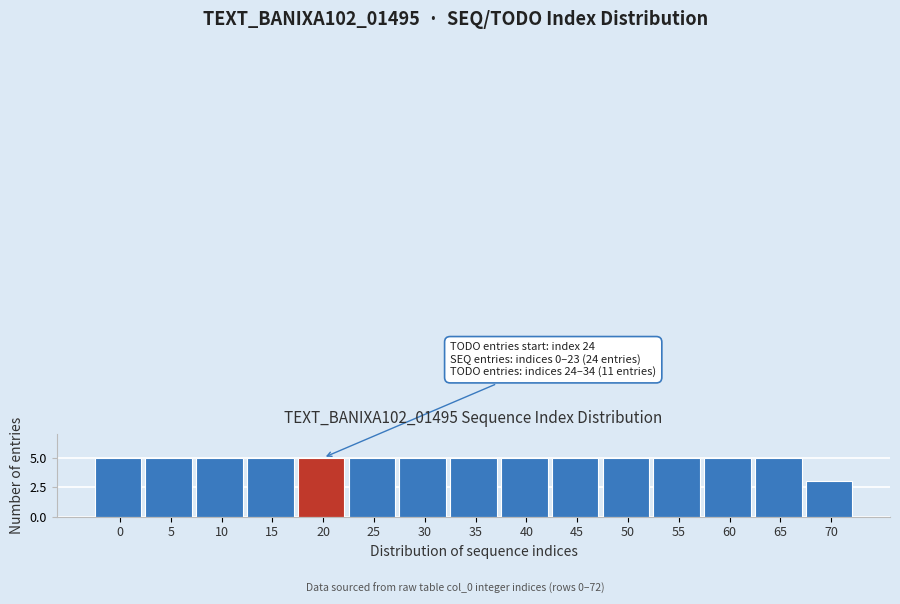

Reading right to left, extract all data points from this chart.

70=3	65=5	60=5	55=5	50=5	45=5	40=5	35=5	30=5	25=5	20=5	15=5	10=5	5=5	0=5